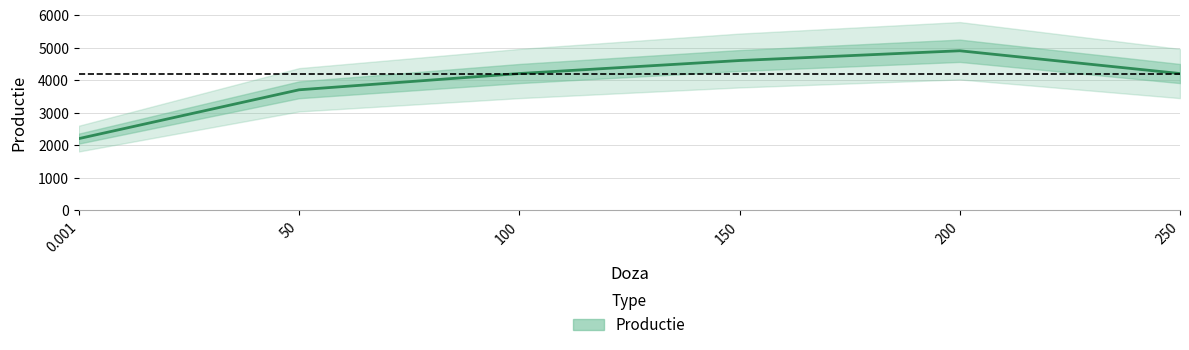

What is the maximum value shown in the chart?

4900